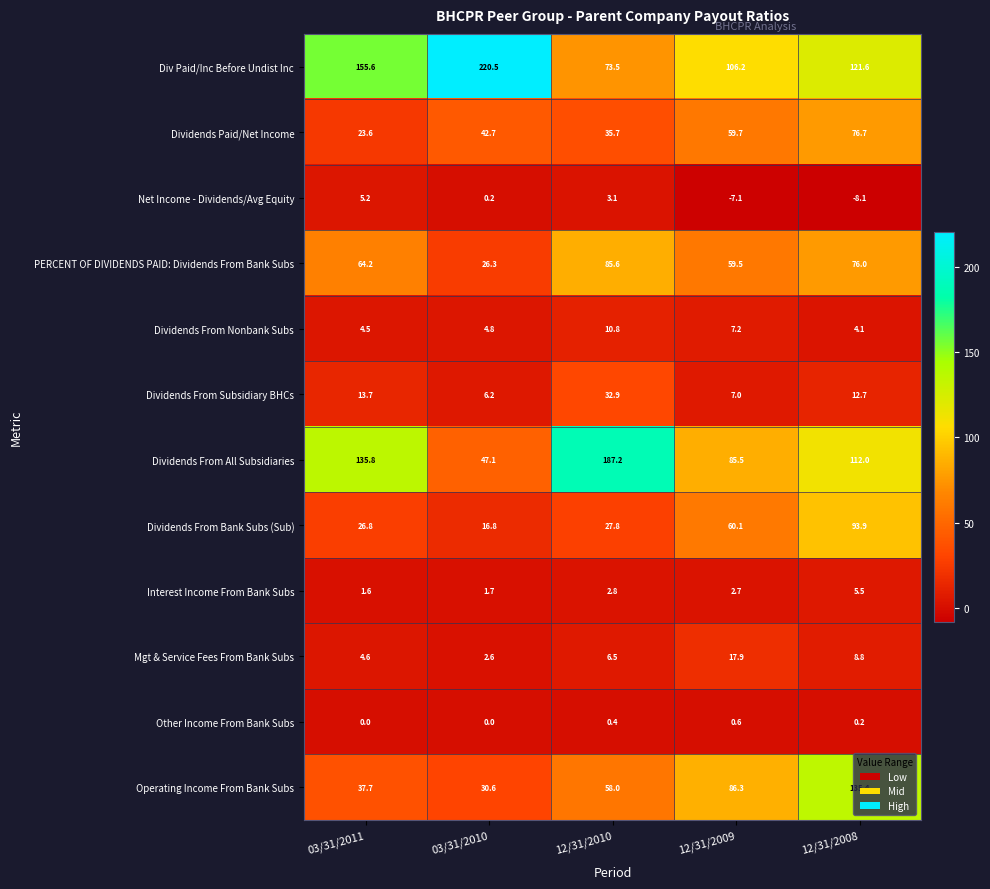

What is the difference between the maximum and minimum values in the Dividends From Nonbank Subs series?

6.7